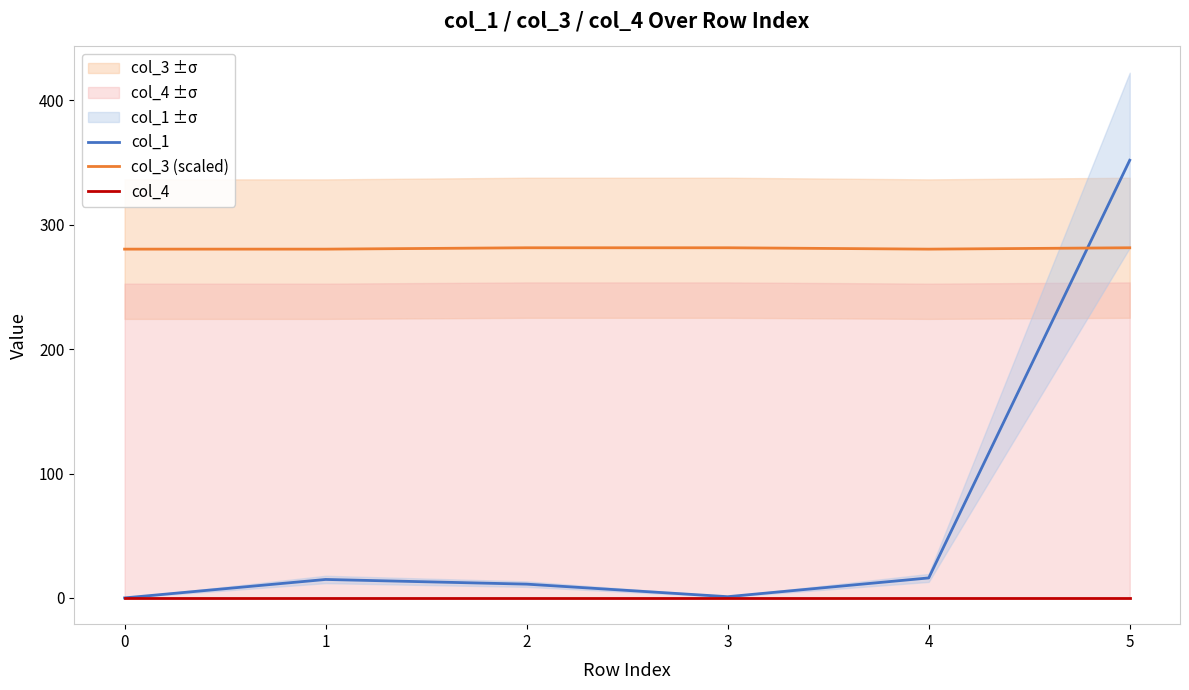

Is it true that col_3 (scaled) equals 157.8 at 1?

False